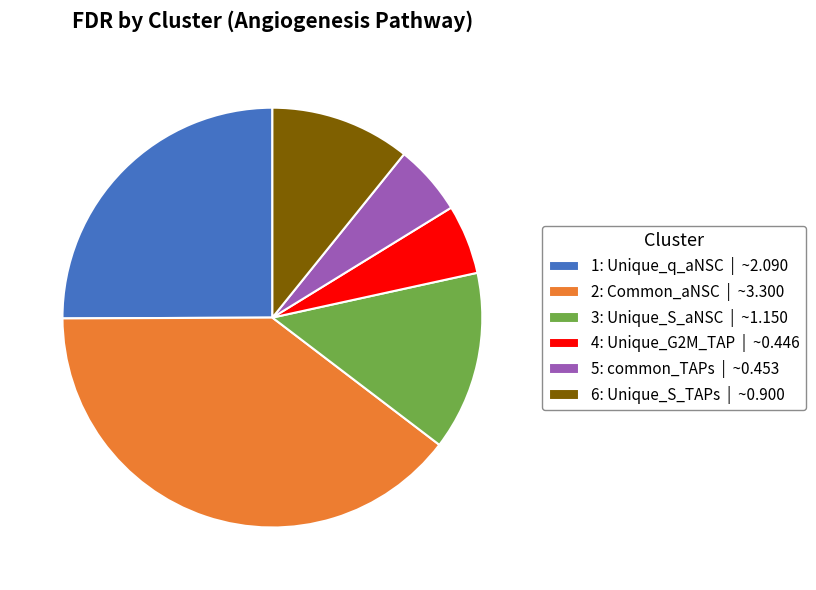

The 4: Unique_G2M_TAP slice represents 1% of the pie. True or false?

False